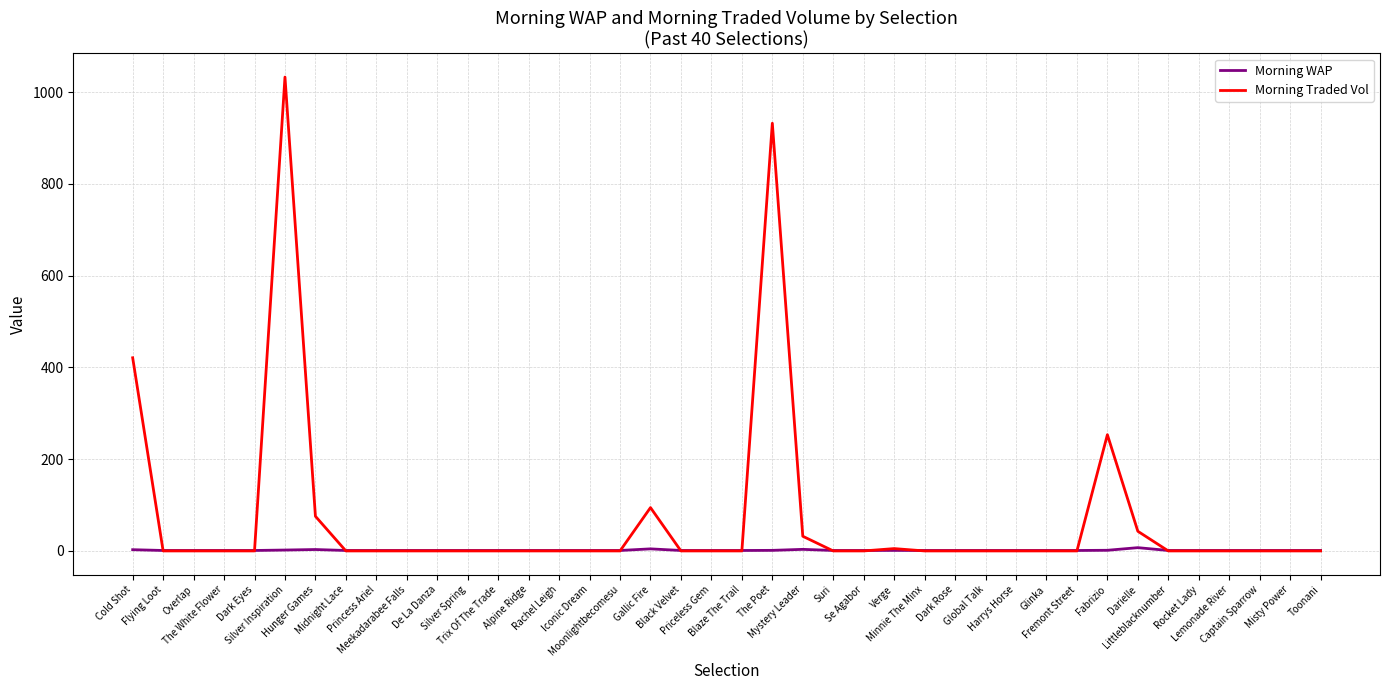

What is the greatest value displayed?

1033.1